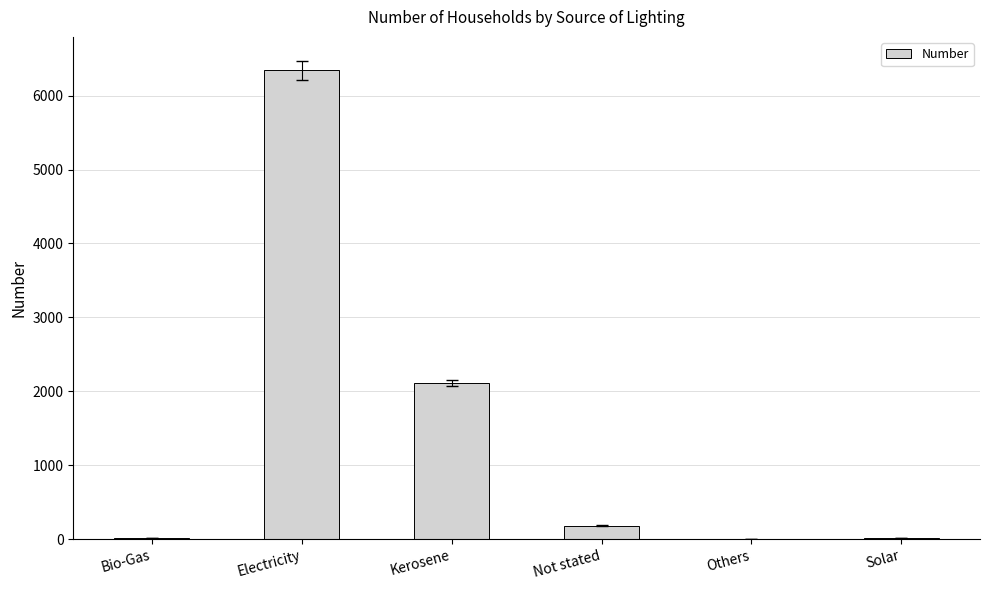

Where is the data nearest to the value 3173?

Kerosene